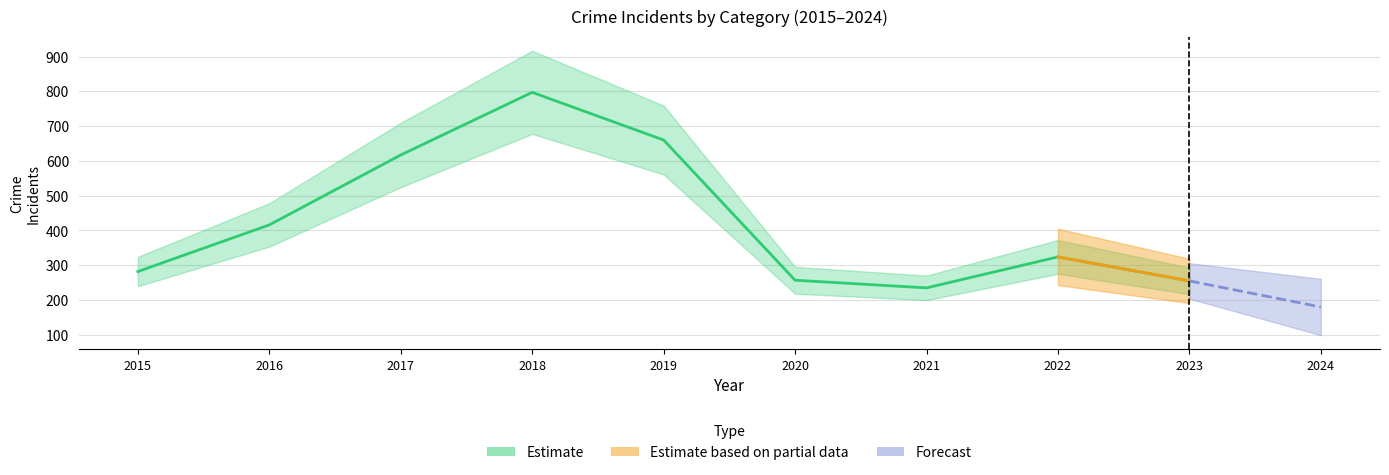

True or false: Total has a value of 81 at 2021.

False